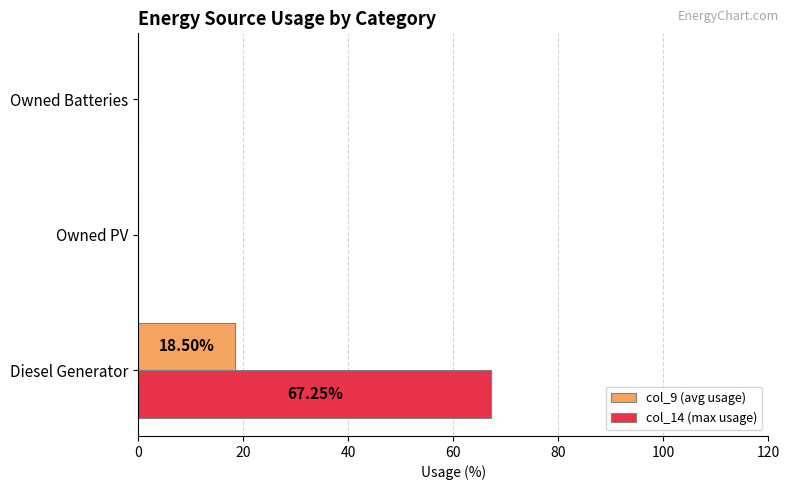

Which series has the largest total across all categories?

col_14 (max usage)